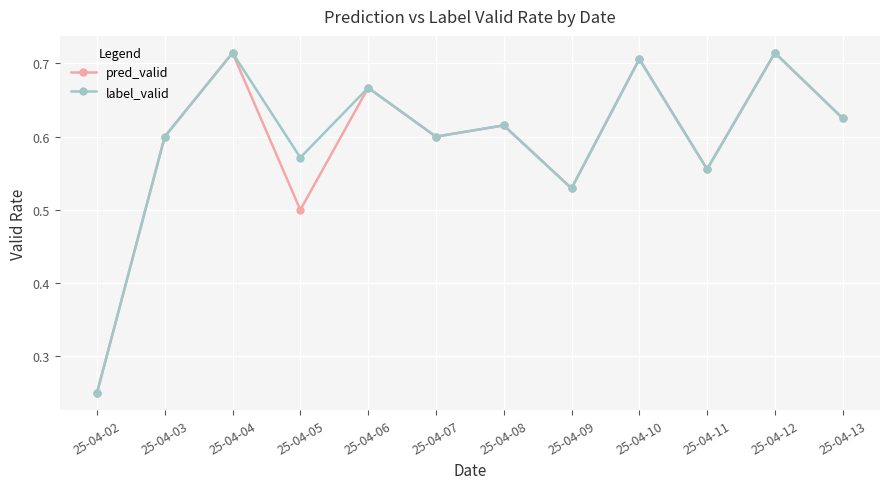

Which label corresponds to the smallest value in the chart?

25-04-02